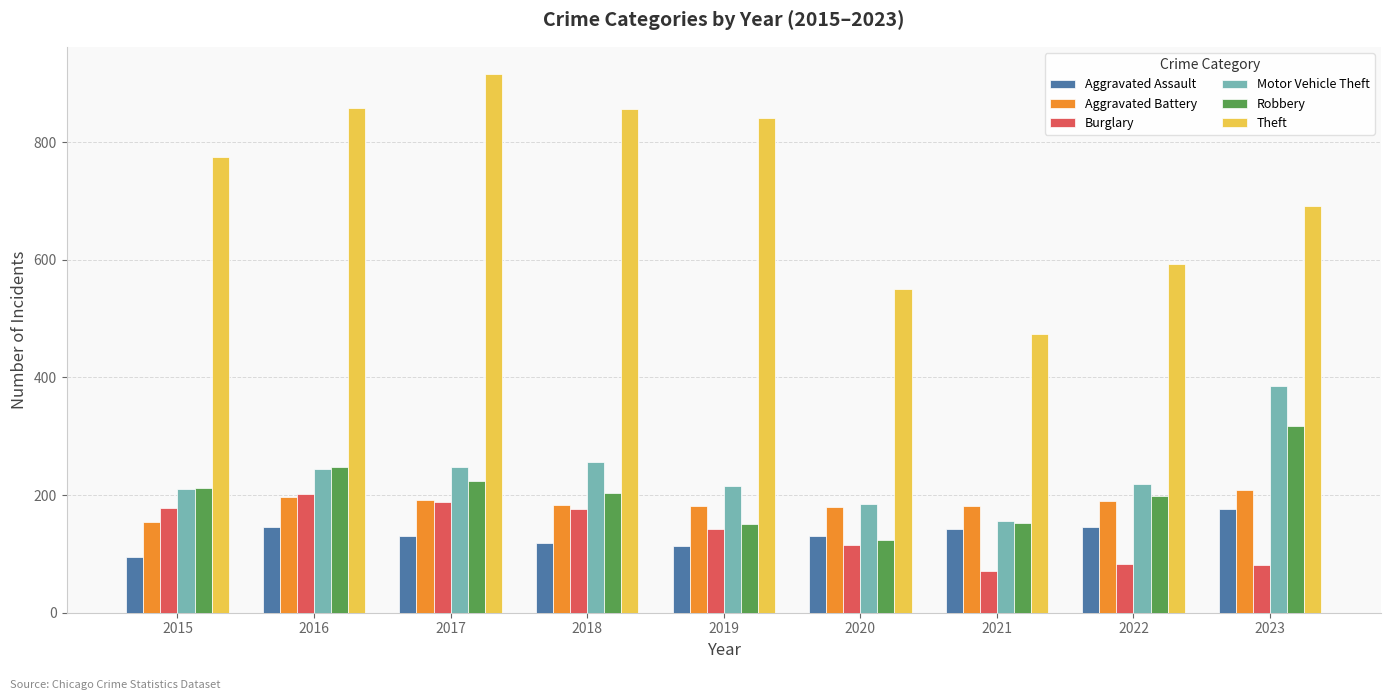

What is the sum of all Burglary values?

1236